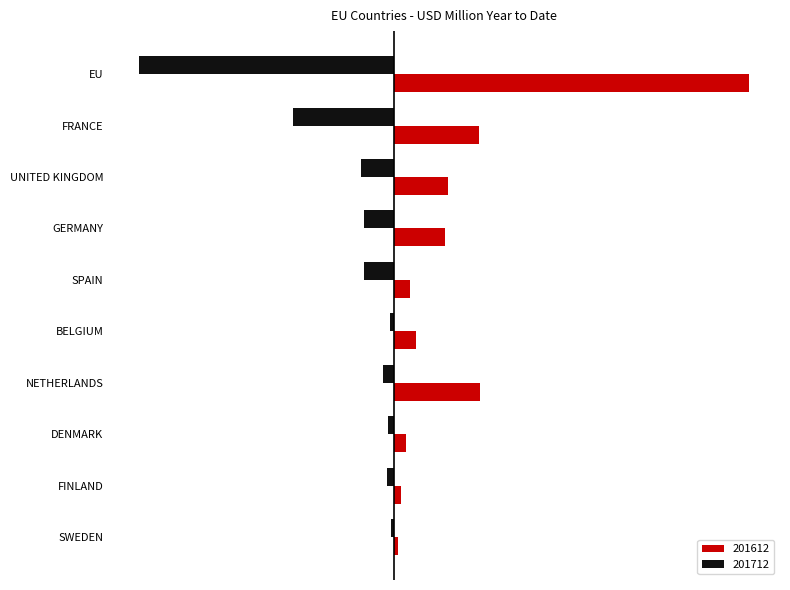

What is the difference between the 201712 values at FINLAND and UNITED KINGDOM?

0.2